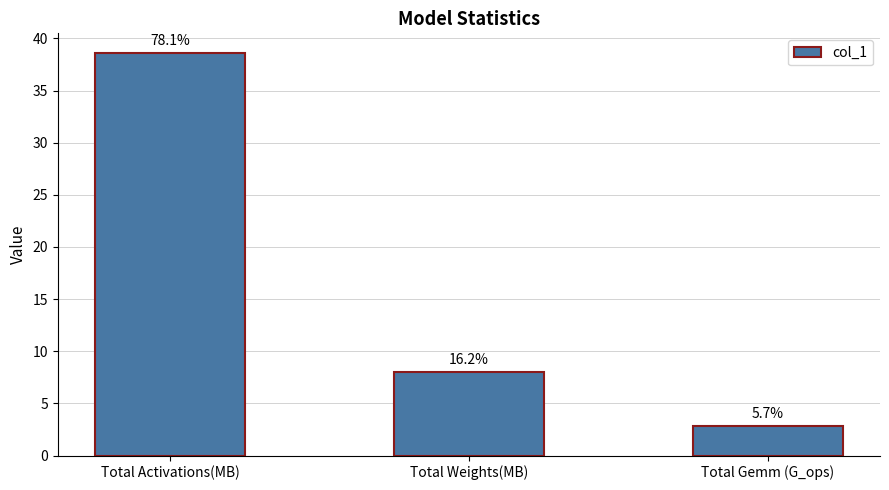

How many bars are there in total?

3